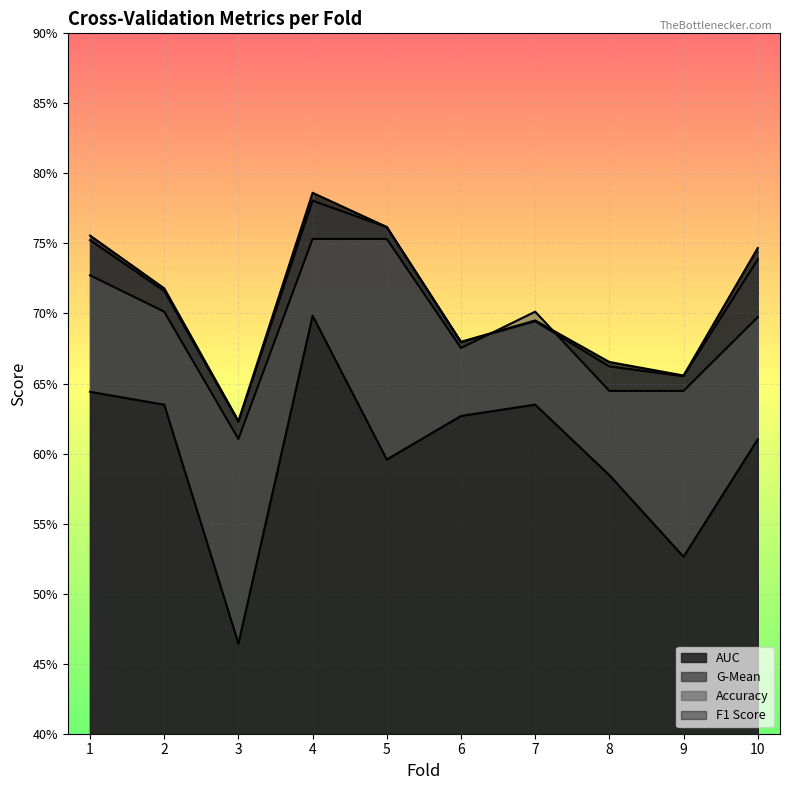

In f1_score, how many points are higher than both neighbors (excluding endpoints)?

2